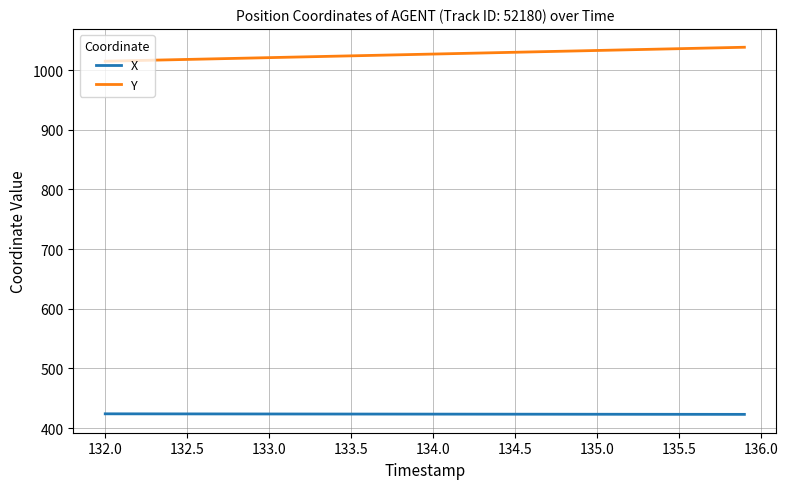

What is the lowest value of the Y series?

1014.8